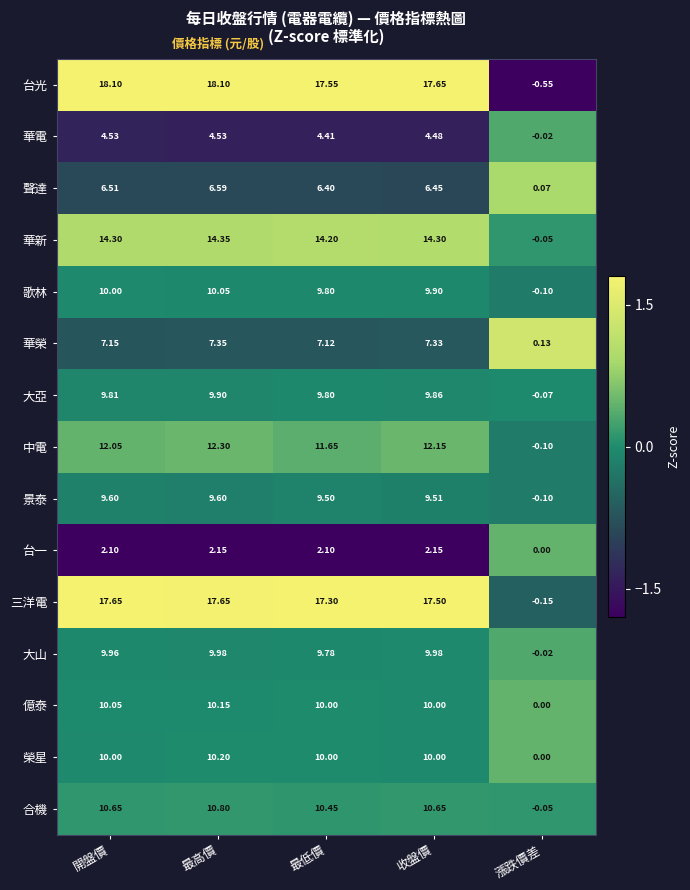

Which series has the largest range (max minus min)?

台光